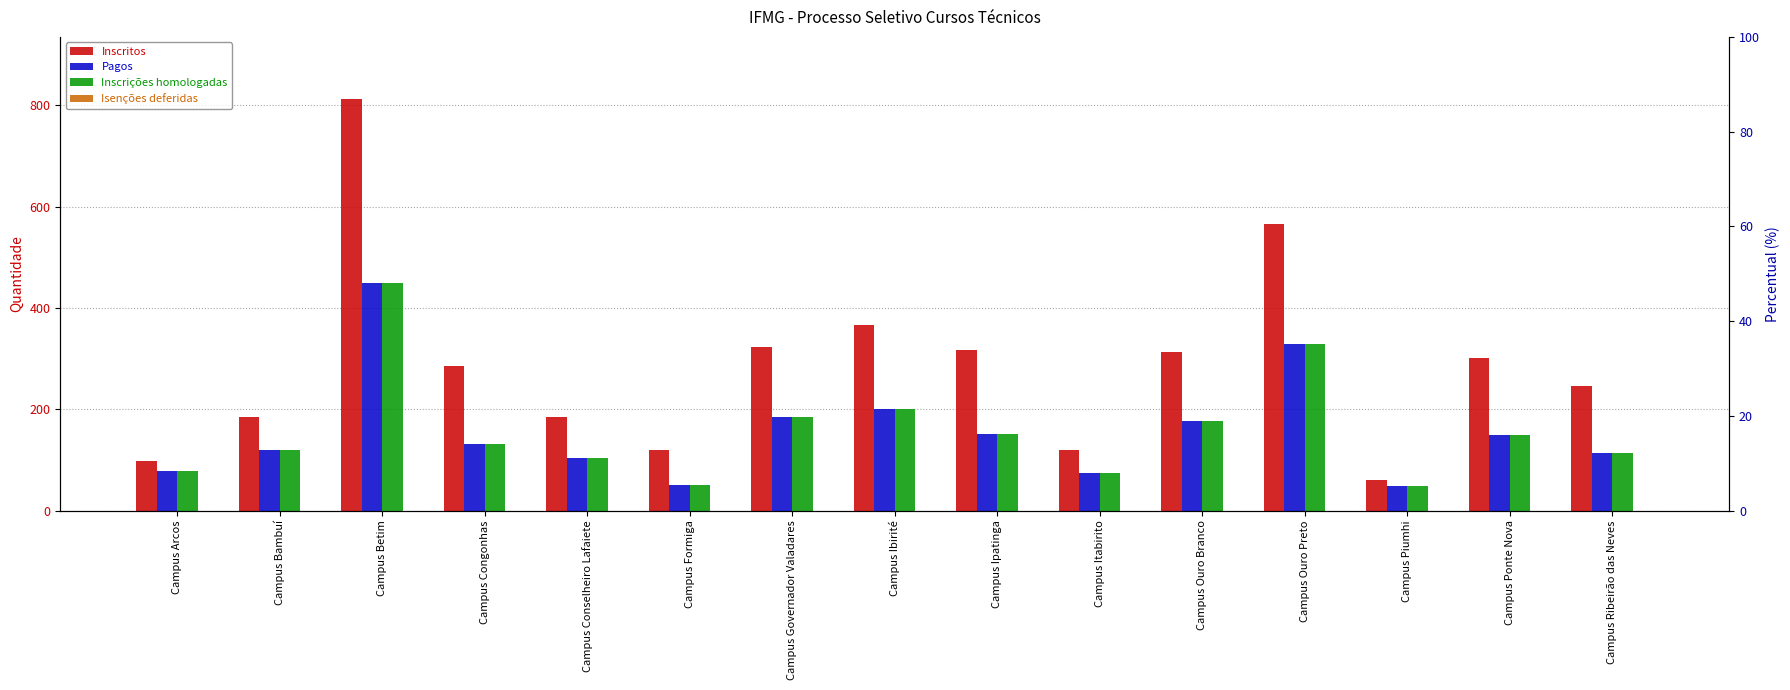

What is the label of the 2nd bar from the left?

Campus Bambuí